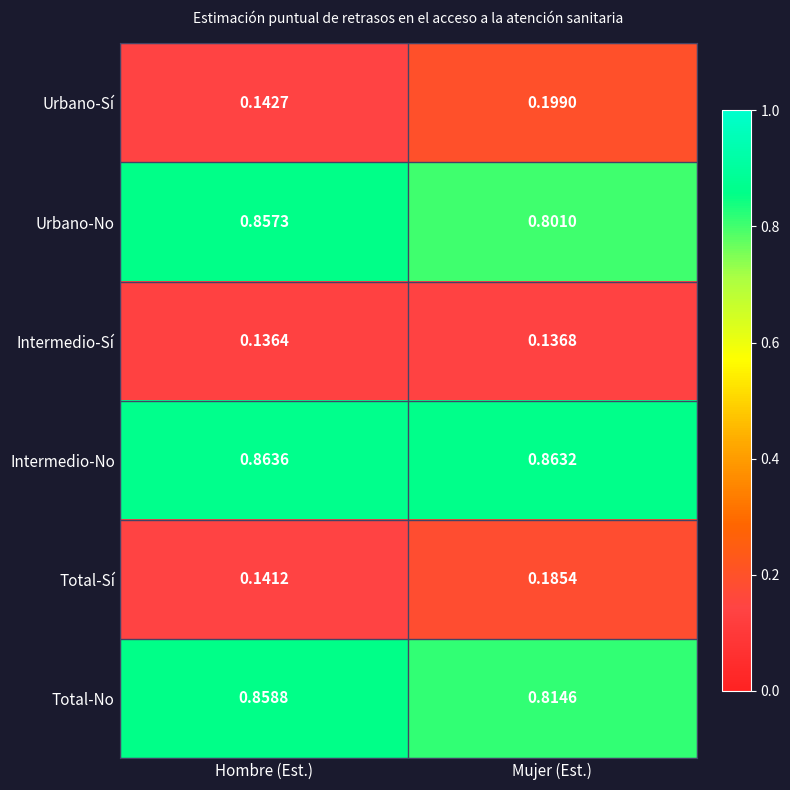

List the series in order of their peak value, lowest first.

Intermedio-Sí, Total-Sí, Urbano-Sí, Urbano-No, Total-No, Intermedio-No